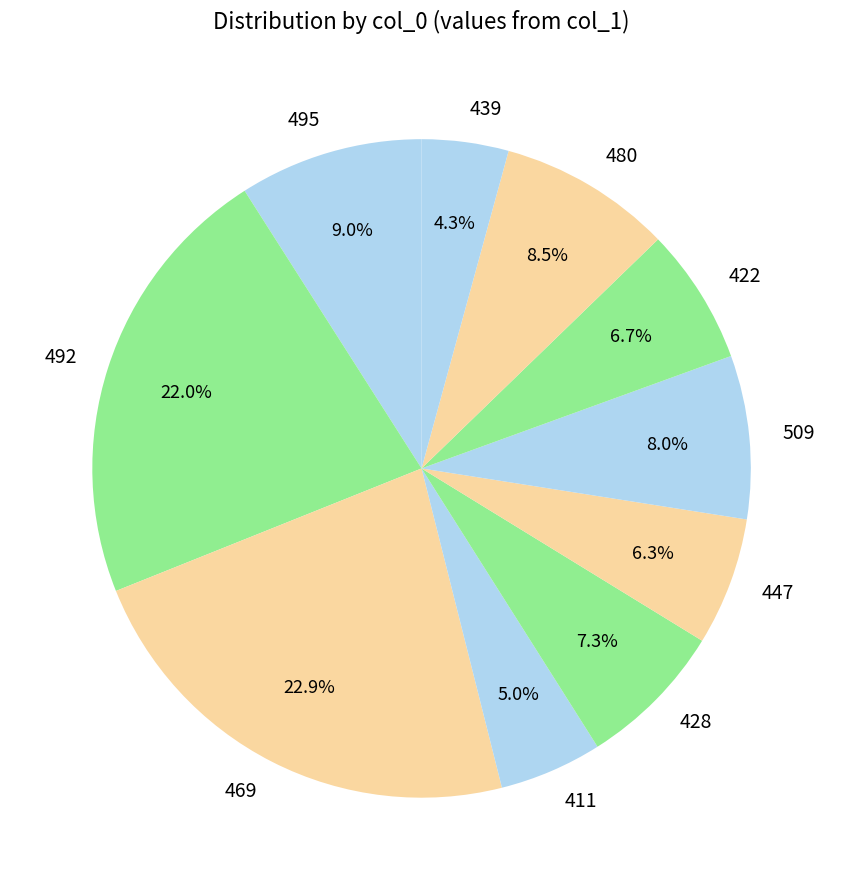

Between 428 and 495, which is larger?

495